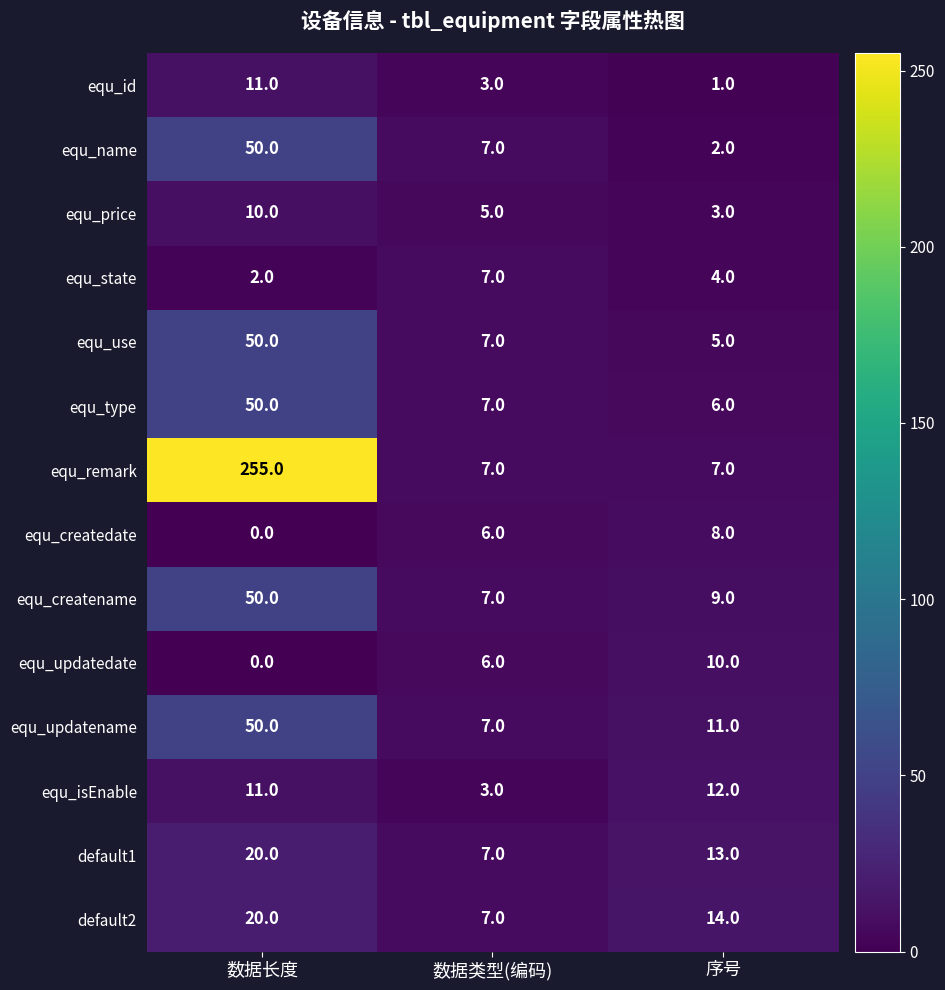

What is the average value of the default1 series?

13